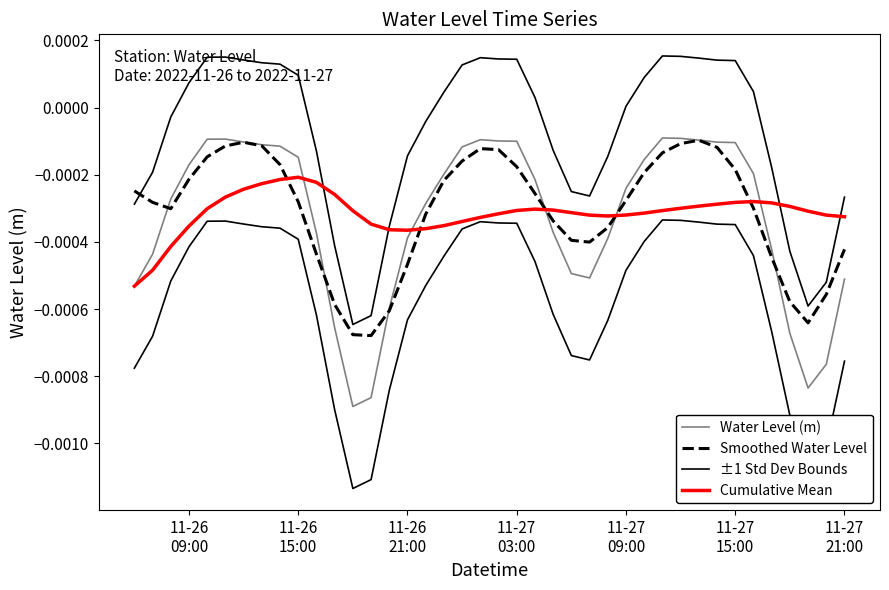

Does the chart have visible grid lines?

No